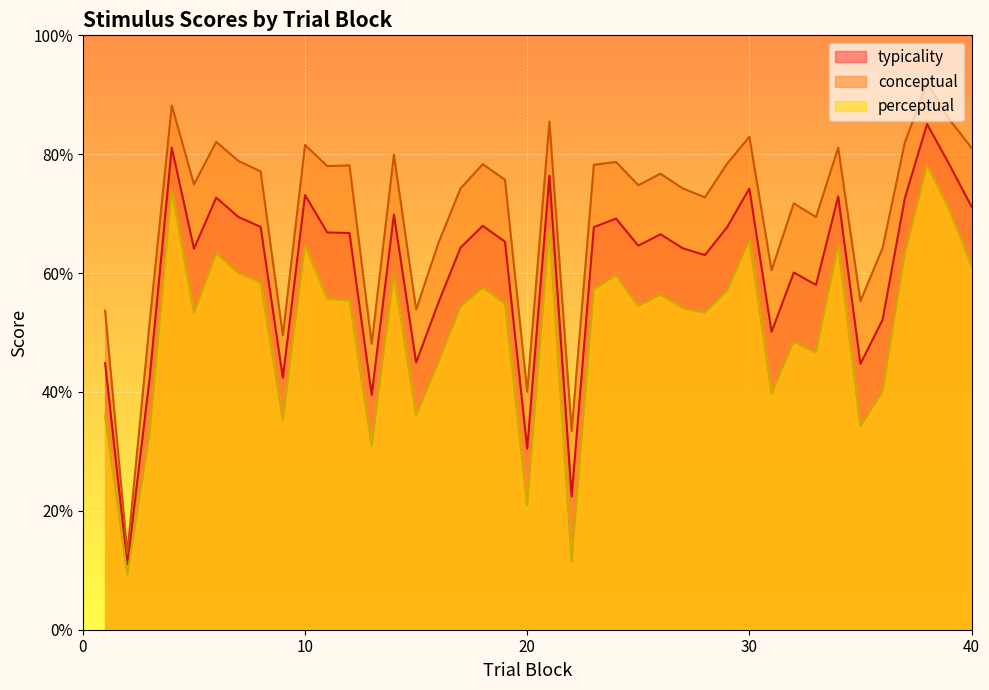

At which label does typicality first exceed 66?

4